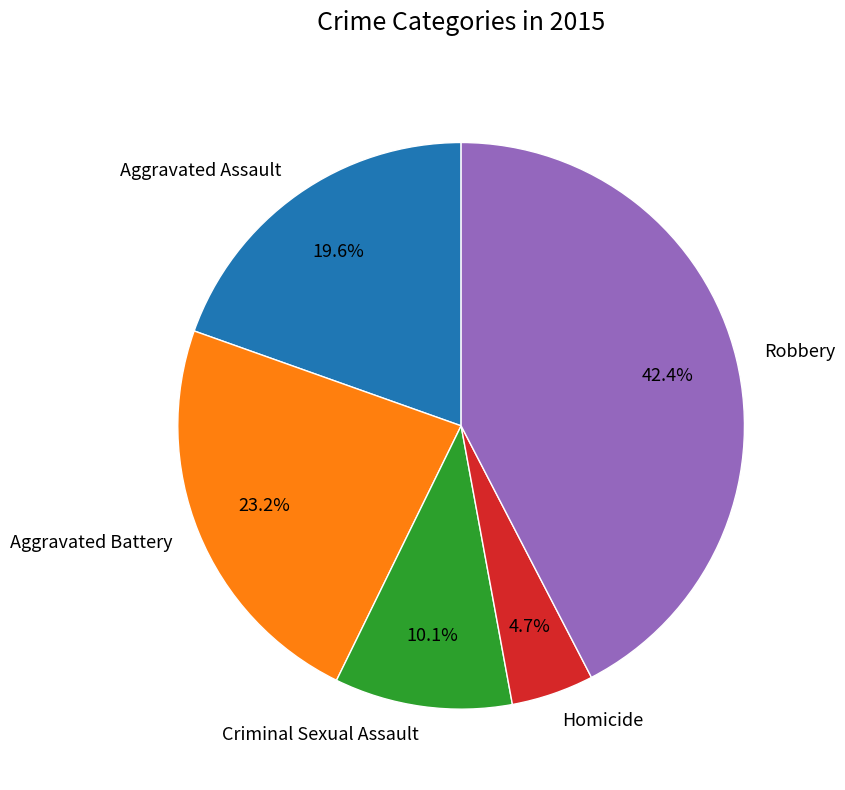

Which category has the smallest portion of the pie?

Homicide